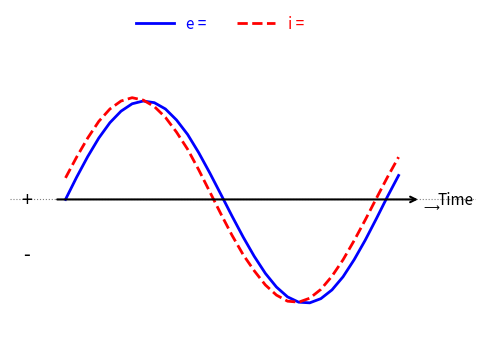

What are all the series names shown in the legend?

e =, i =